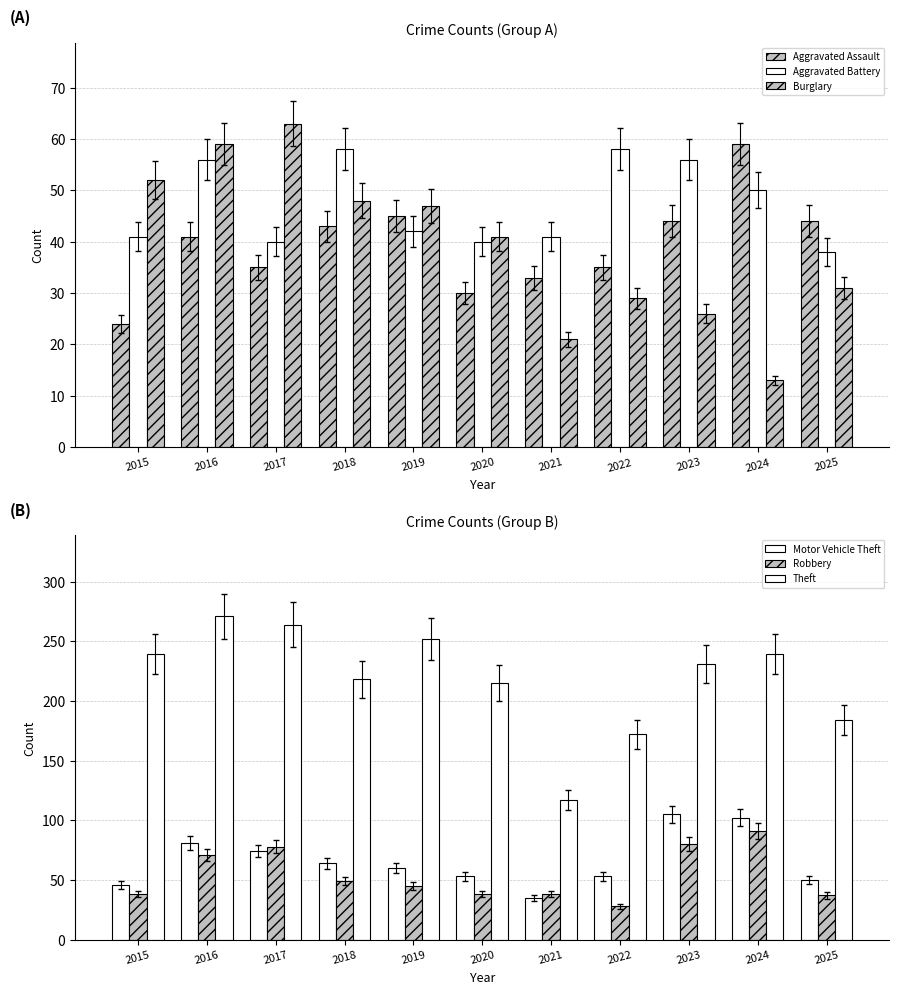

Is the value of Aggravated Assault at 2020 greater than the value of Burglary at 2015?

No